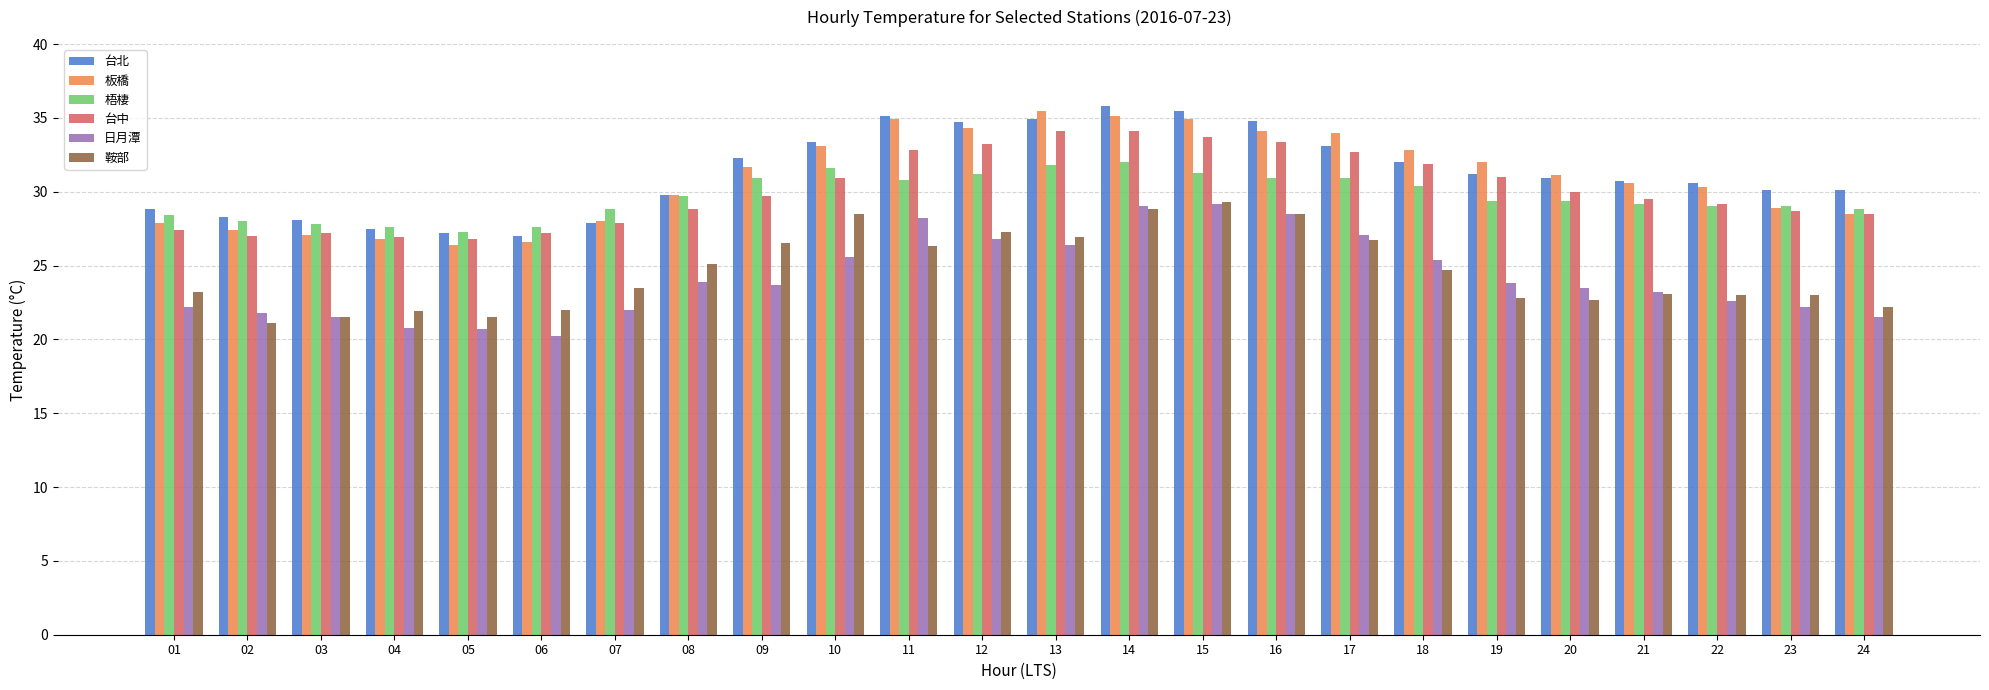

What is the sum of all 梧棲 values?

711.8